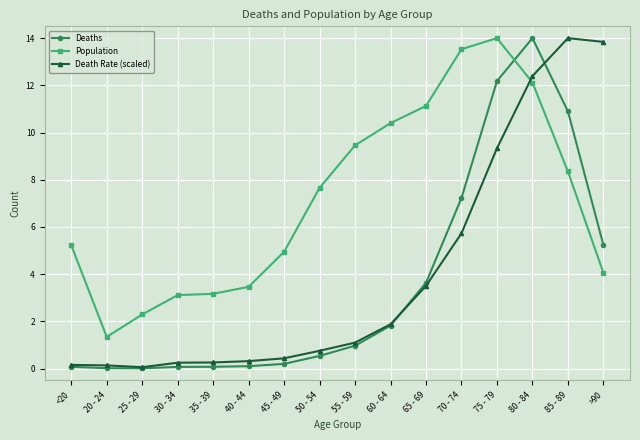

At which category does Population reach its first local valley?

20 - 24